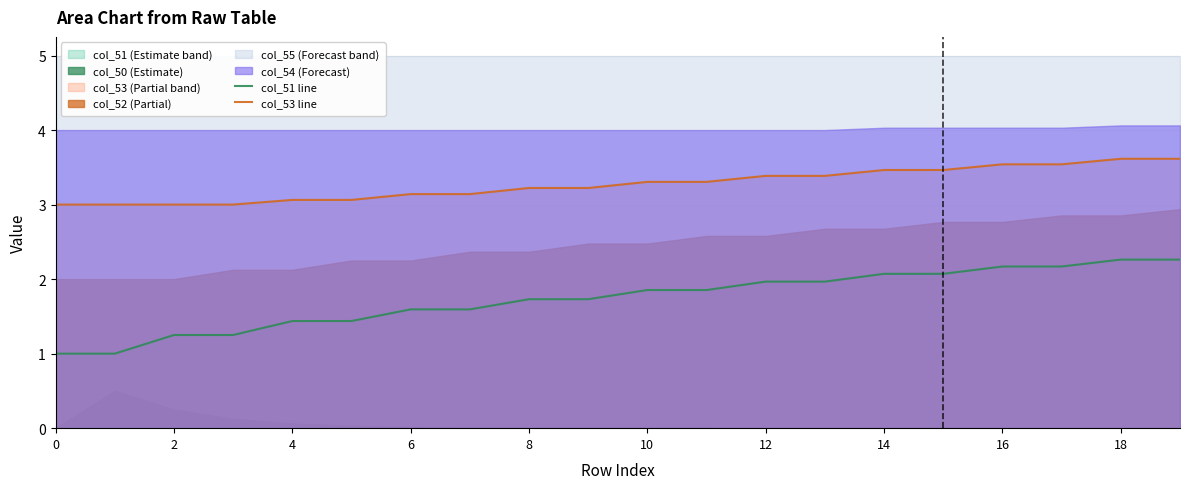

True or false: col_51 line has more than 1 points higher than both neighbors.

False